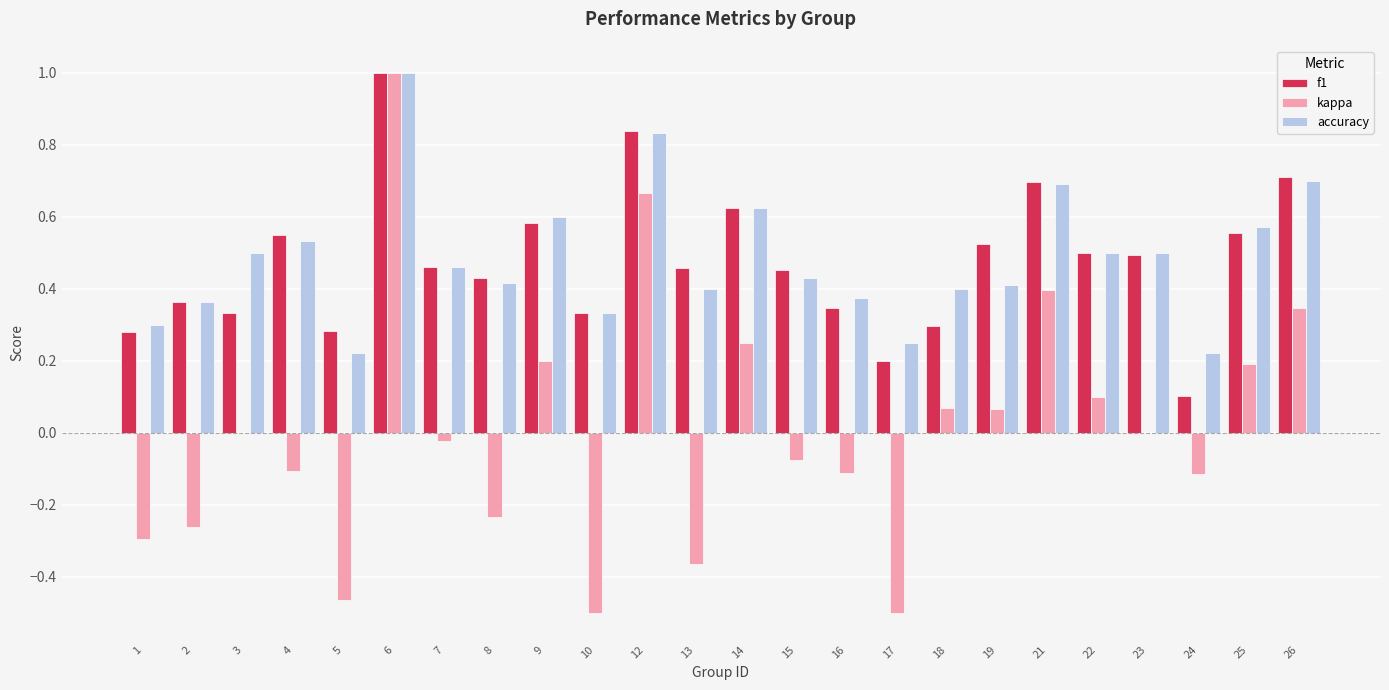

Are the bars horizontal?

No